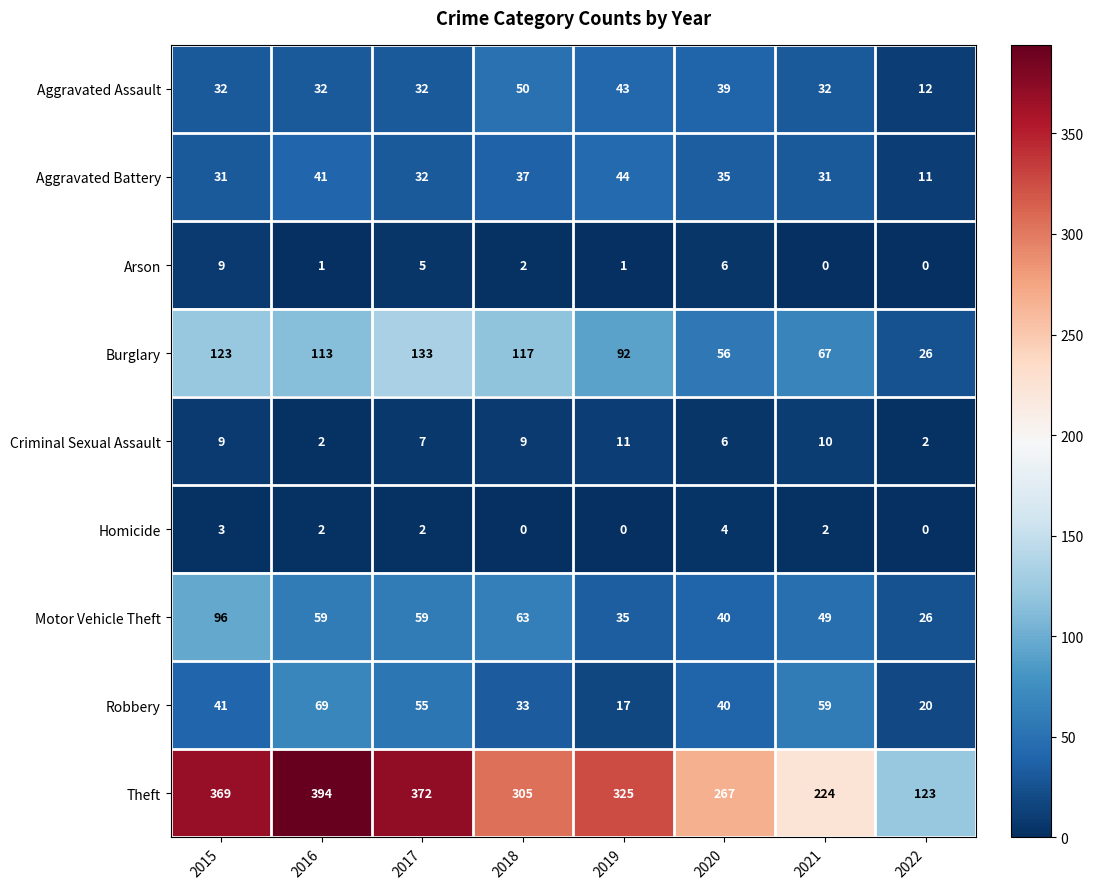

The Aggravated Battery series shows 60 at 2019. True or false?

False